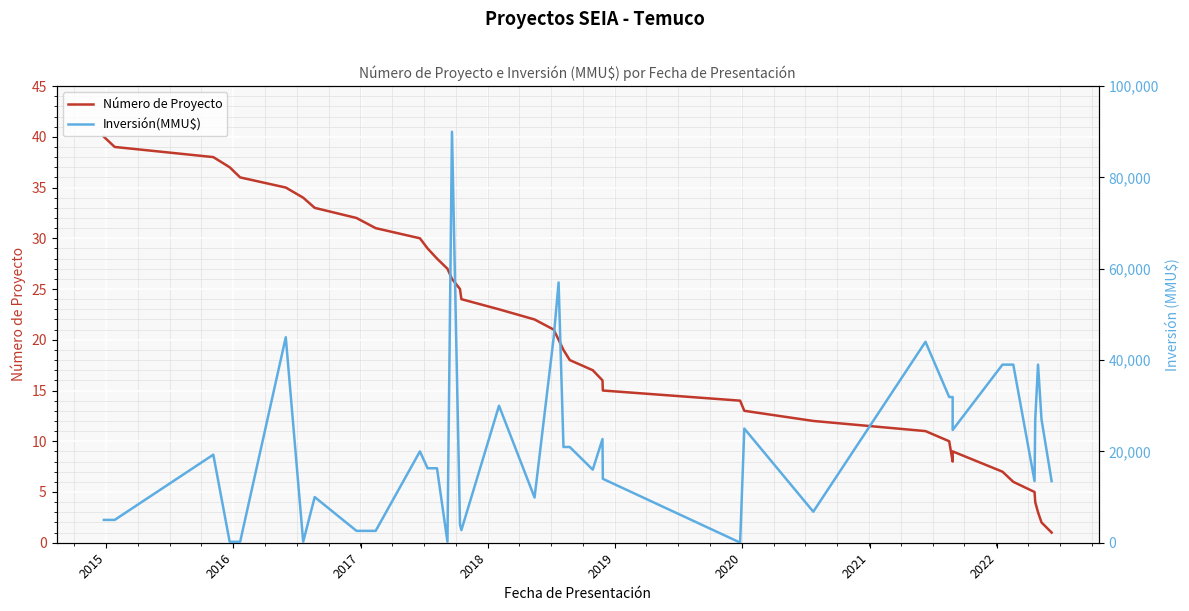

How many values in the Número de Proyecto series are below 21?

20